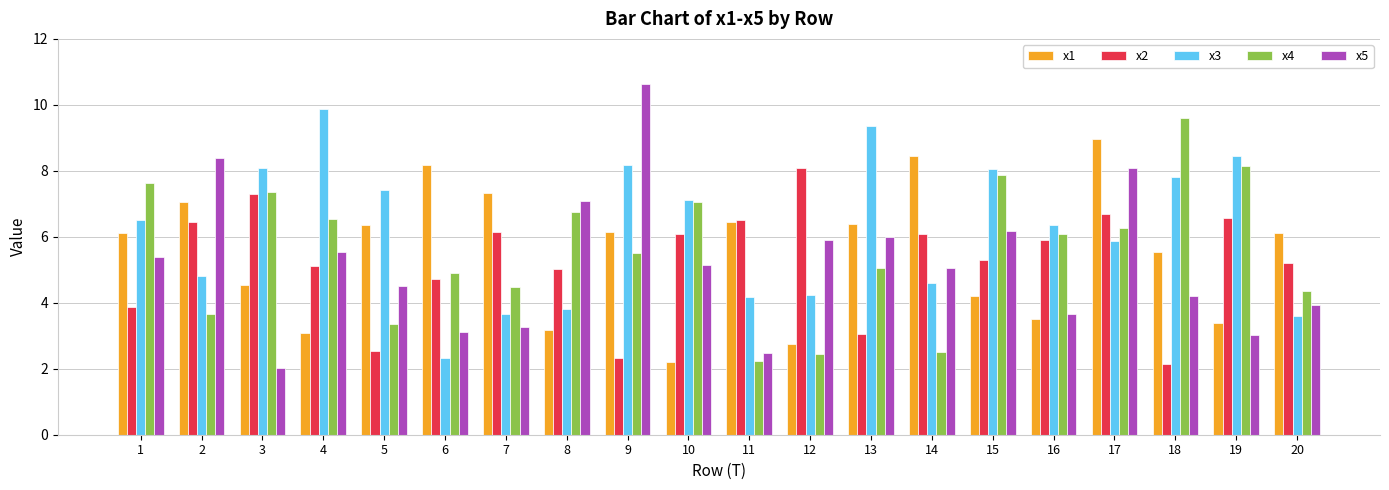

Count the number of categories in the chart.

20